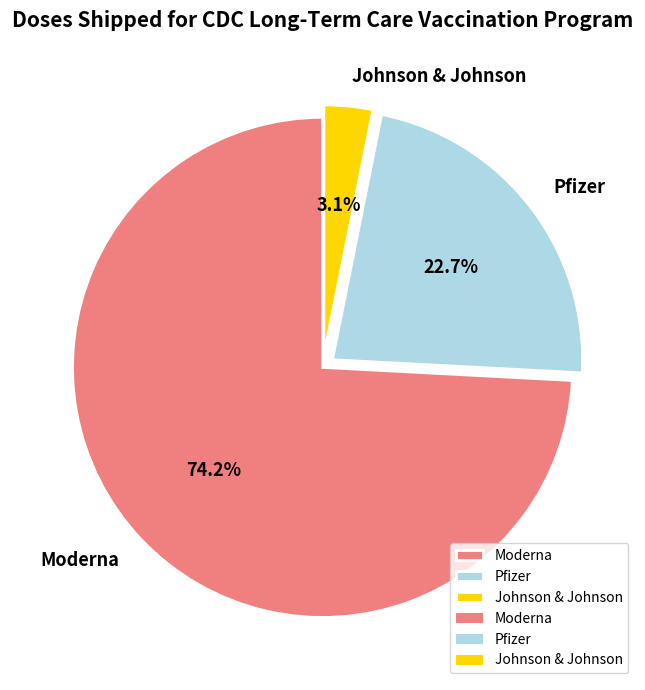

To the nearest percent, what is the combined percentage of Johnson & Johnson and Pfizer?

26%